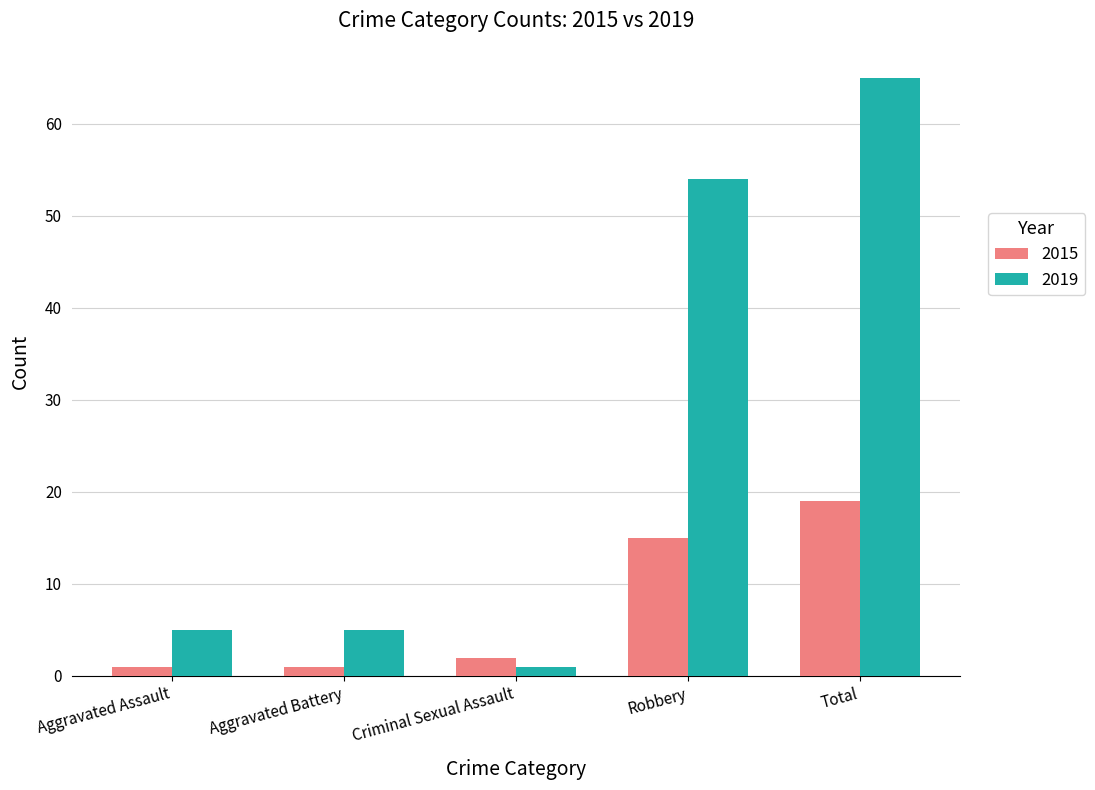

At Total, list the series in order from largest to smallest.

2019, 2015